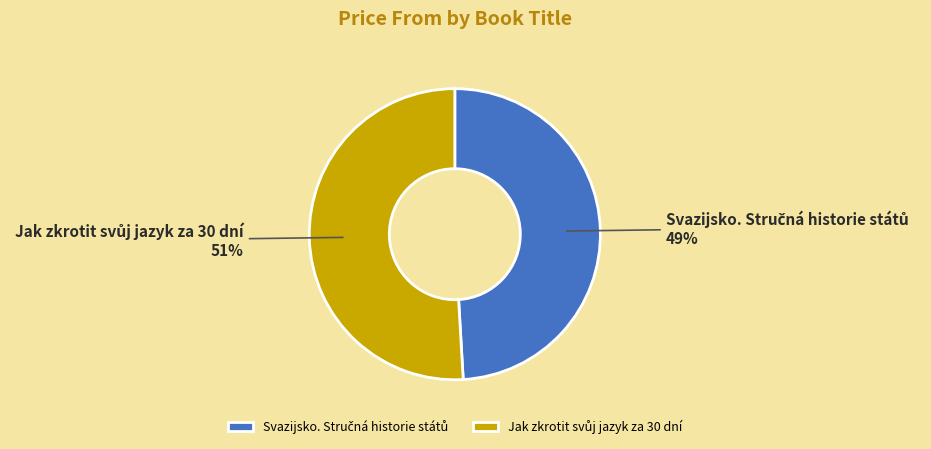

To the nearest percent, what is the average slice percentage?

50%